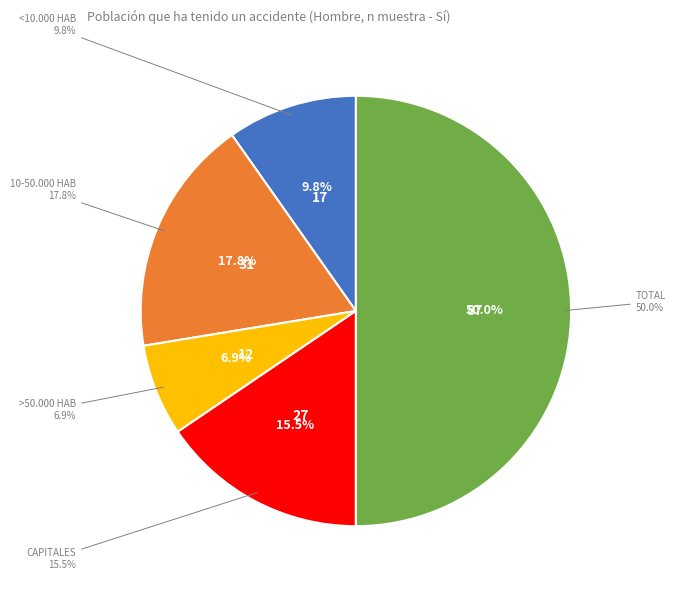

How much of the chart is everything except 10-50.000 hab?

82.2%